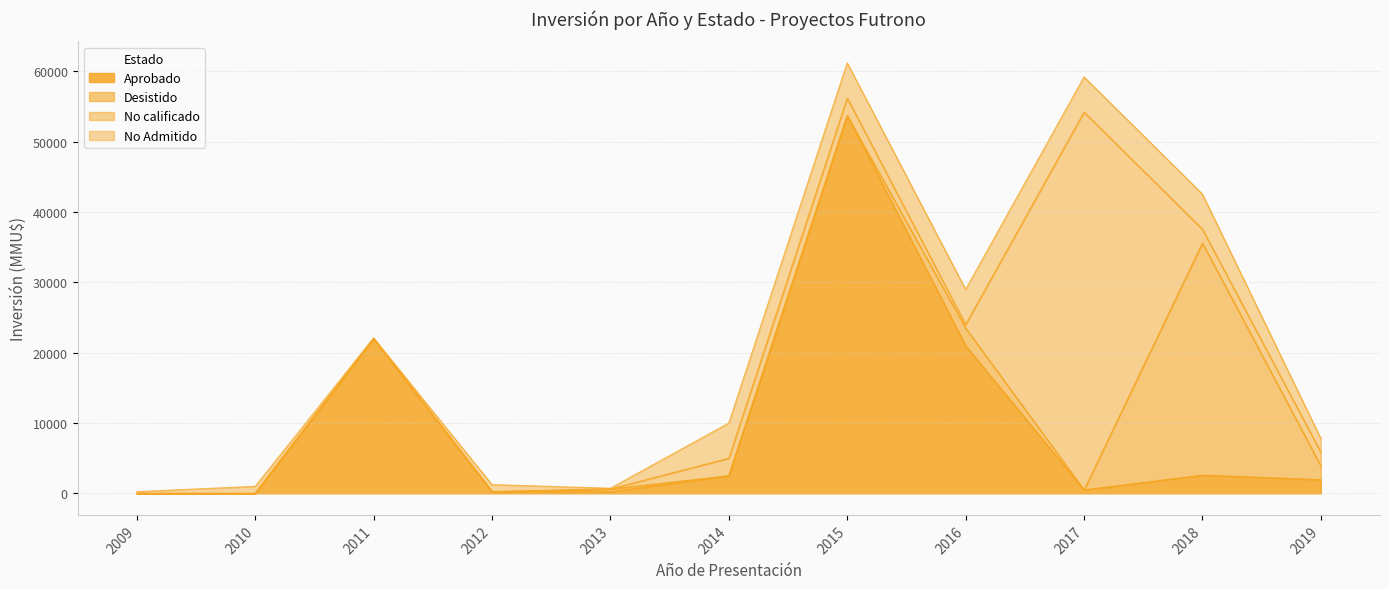

At which label does Aprobado reach its peak?

2015